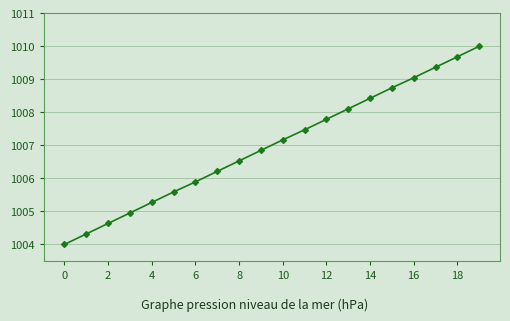

Is this an area chart (filled region under the line)?

No